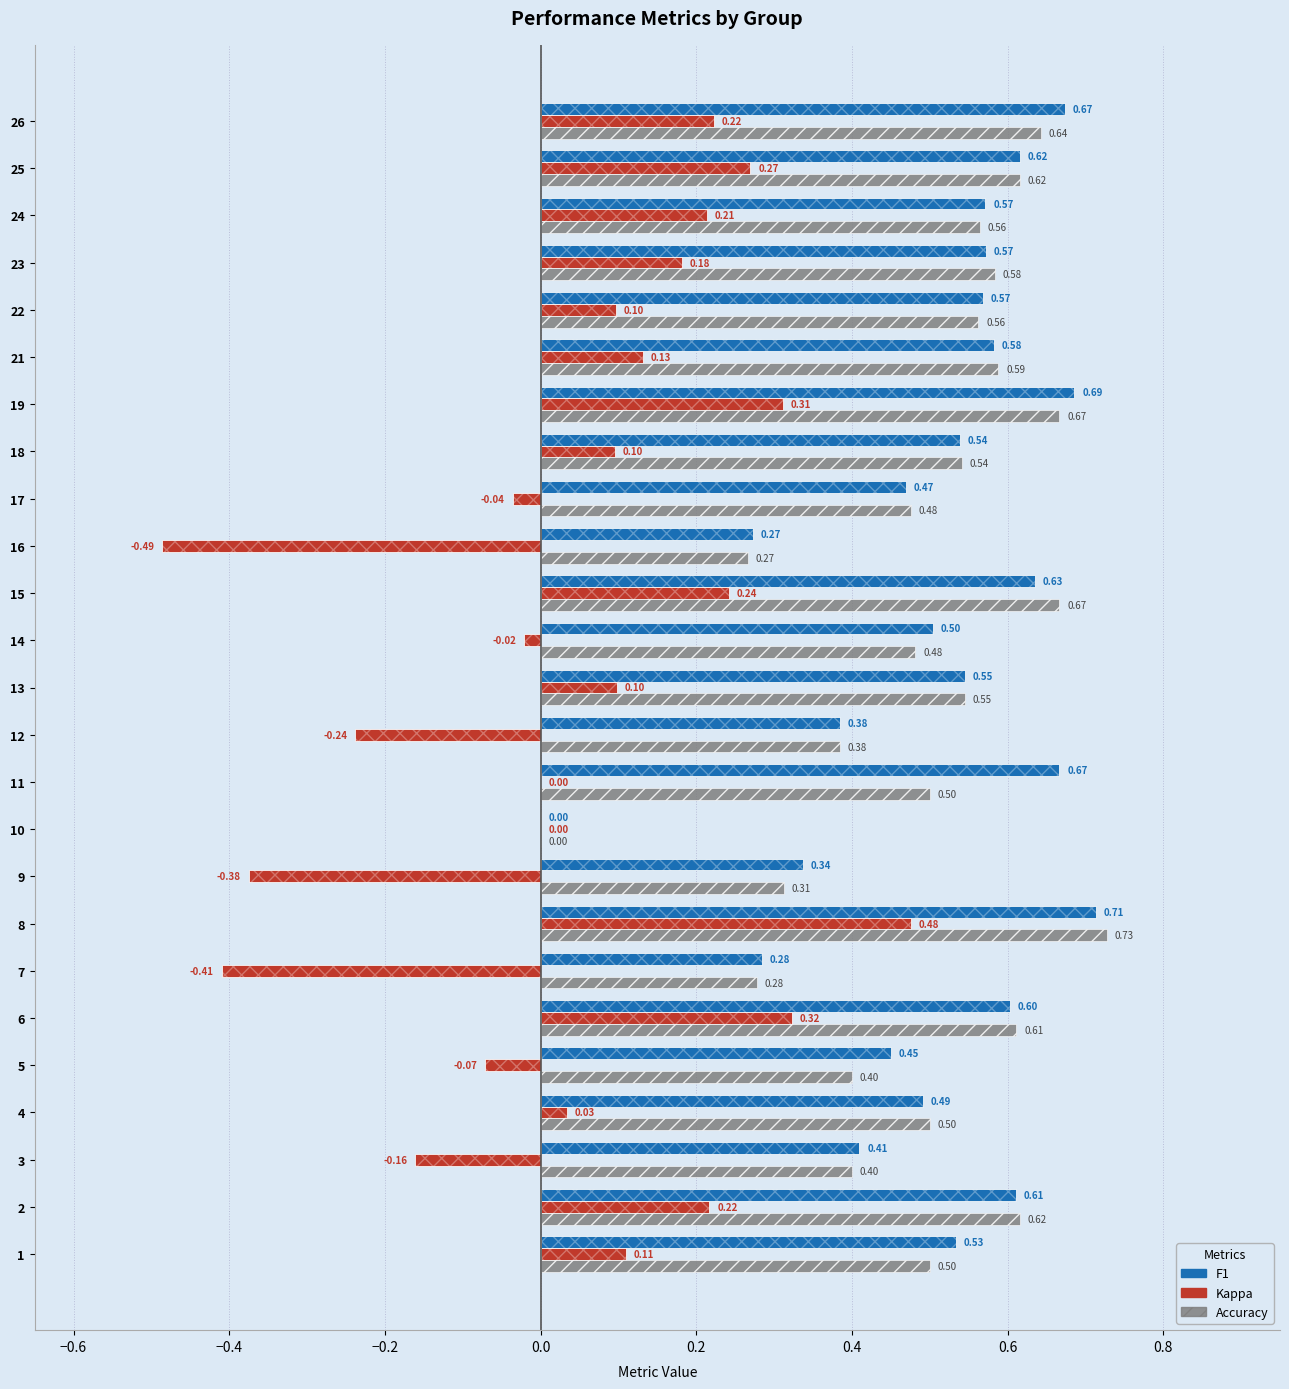

What is the label of the 6th bar from the right?

19